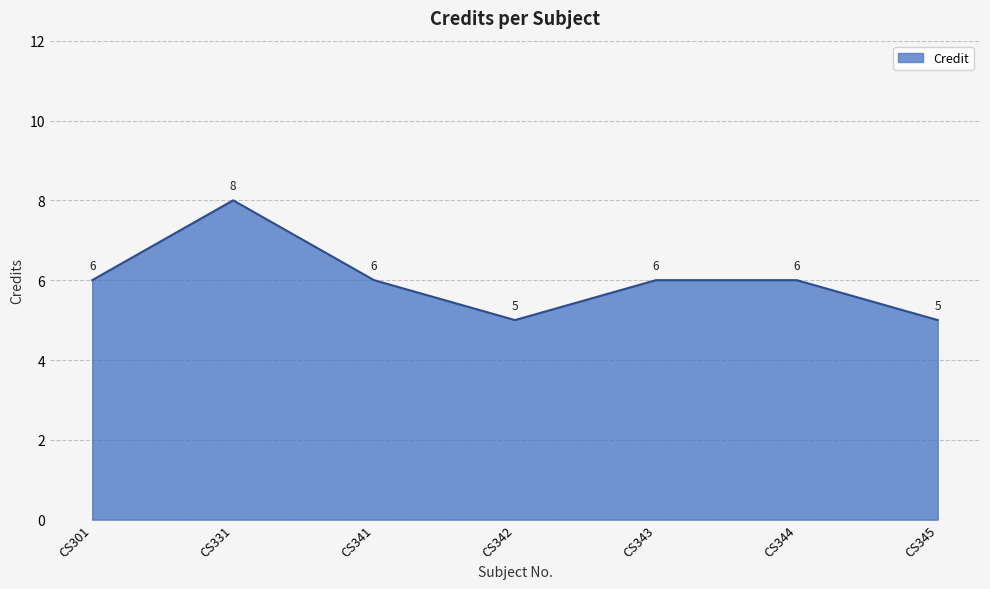

Does the chart have visible grid lines?

Yes